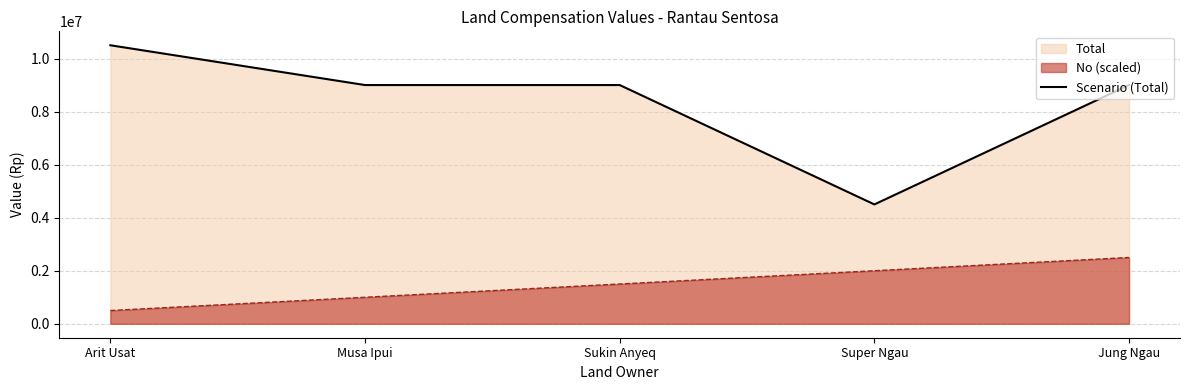

What position from the left is Musa Ipui?

2